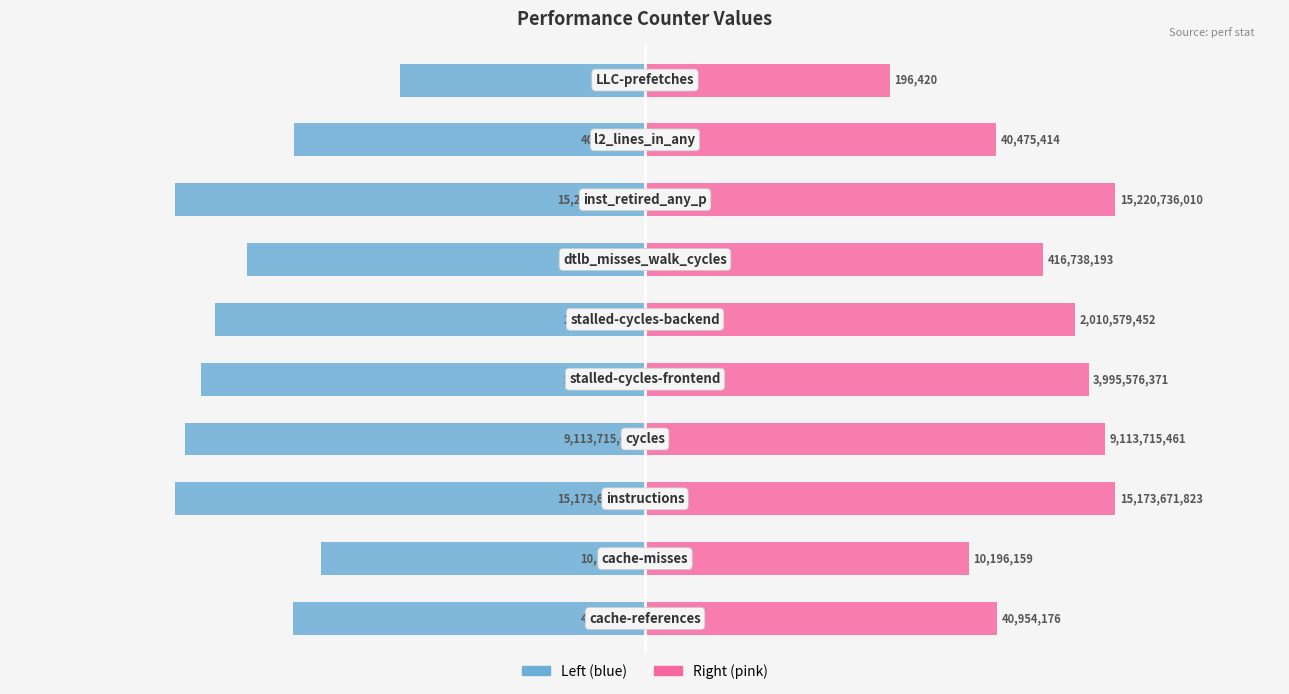

The Raw Value (log10 right) series shows 16.8 at 7. True or false?

False